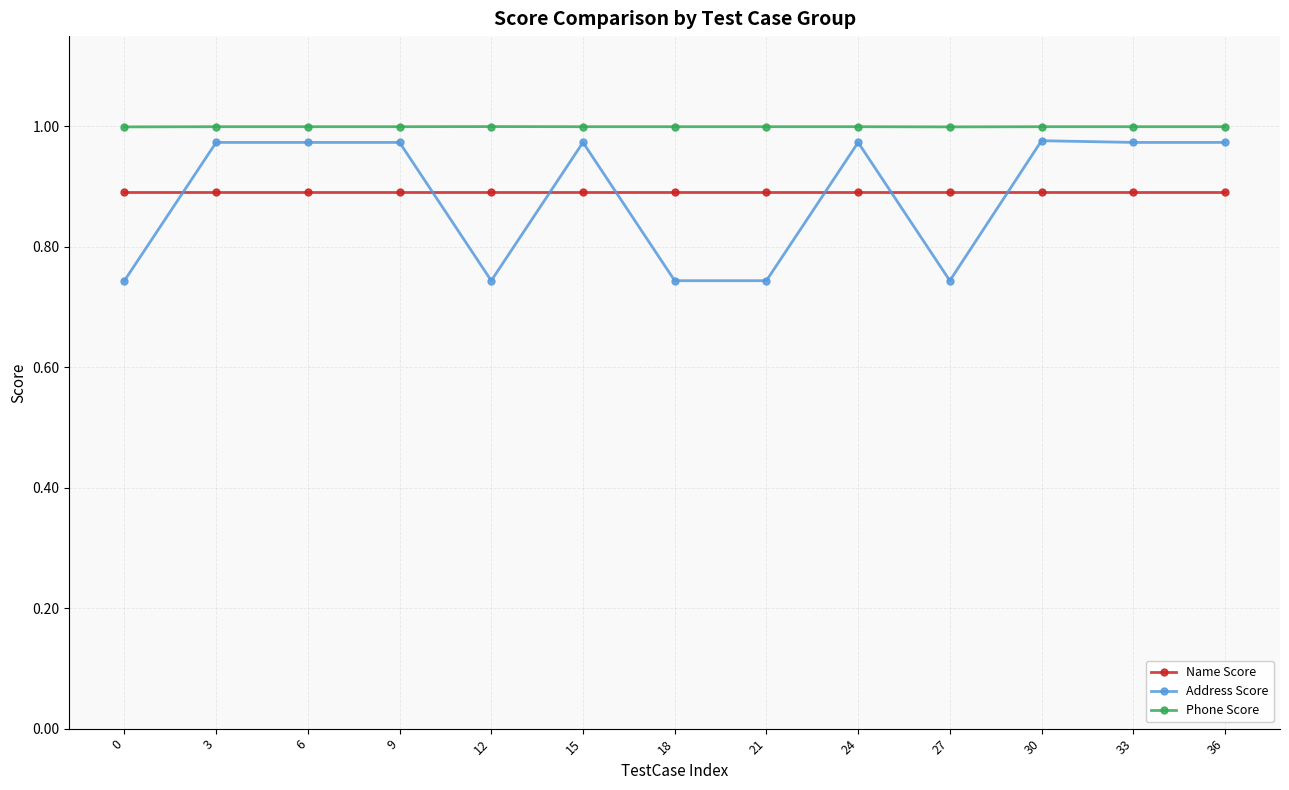

Which series has the largest range (max minus min)?

Address Score